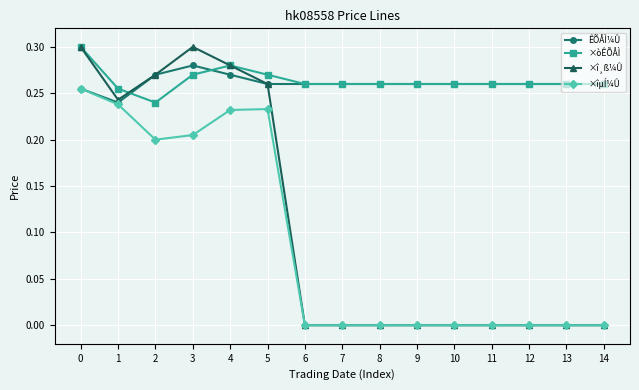

Is the value of ×îµÍ¼Û at 10 greater than the value of ÊÕÅÌ¼Û at 10?

No